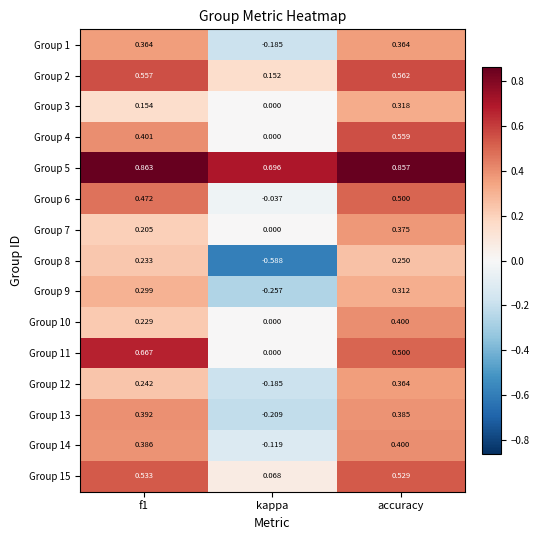

Where is Group 15 nearest to the value 0?

kappa